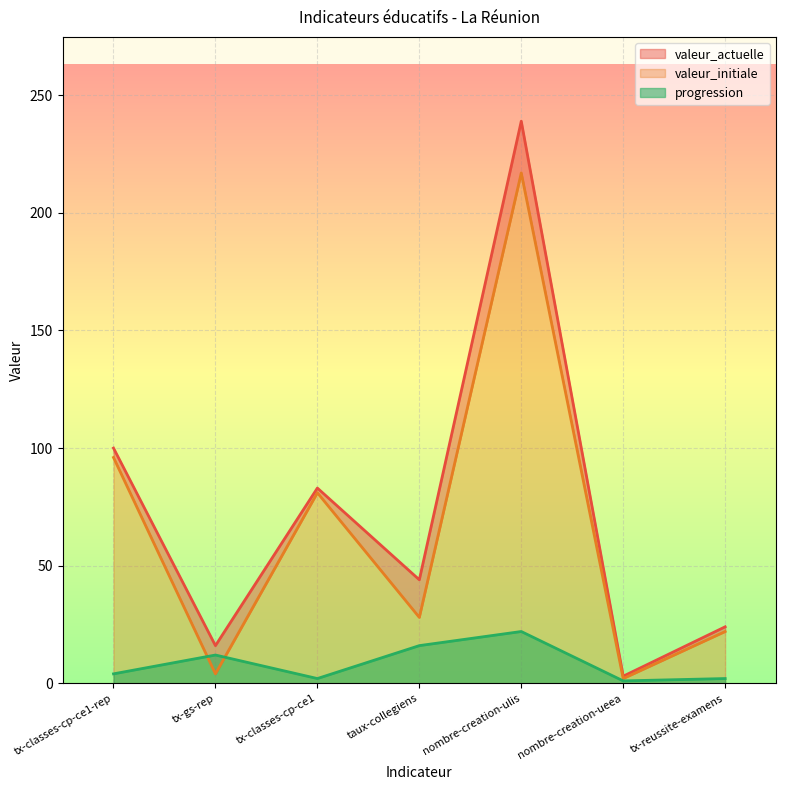

The valeur_initiale series shows 38 at tx-reussite-examens. True or false?

False